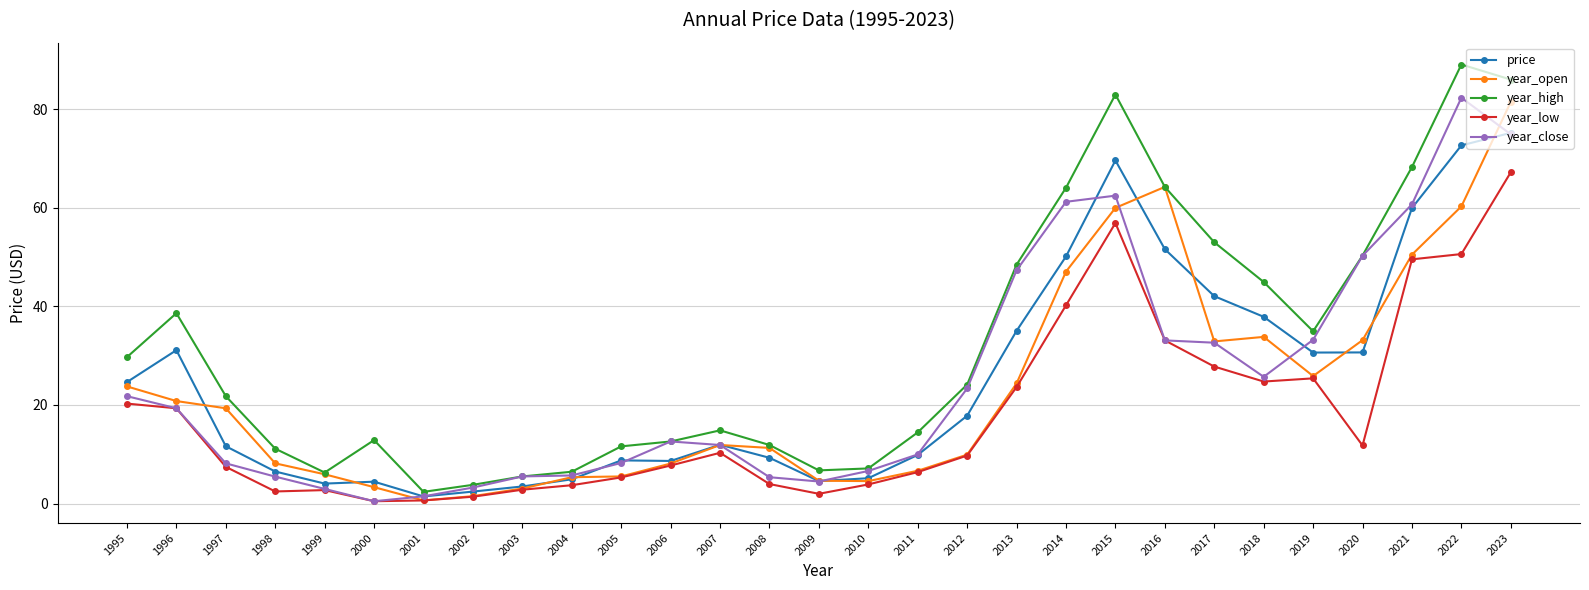

At which label does year_open reach its peak?

2023